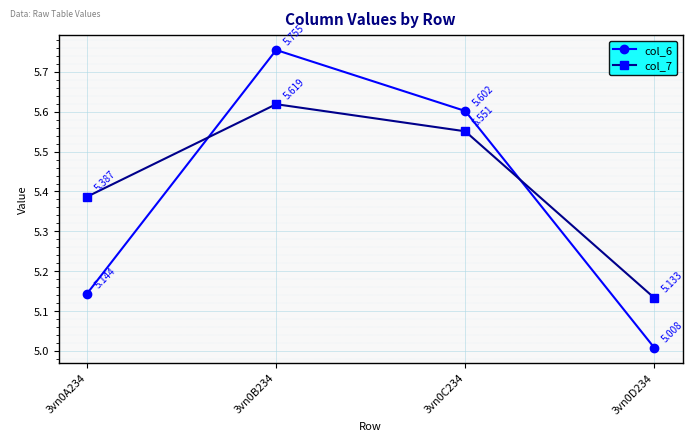

The col_7 series shows 3.1 at 3vn0B234. True or false?

False